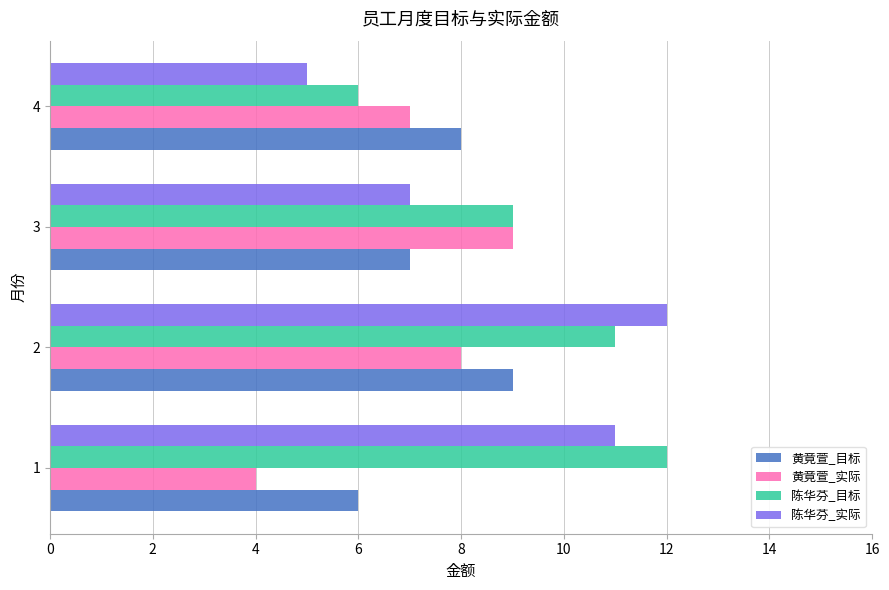

Which series has the largest total across all categories?

陈华芬_目标